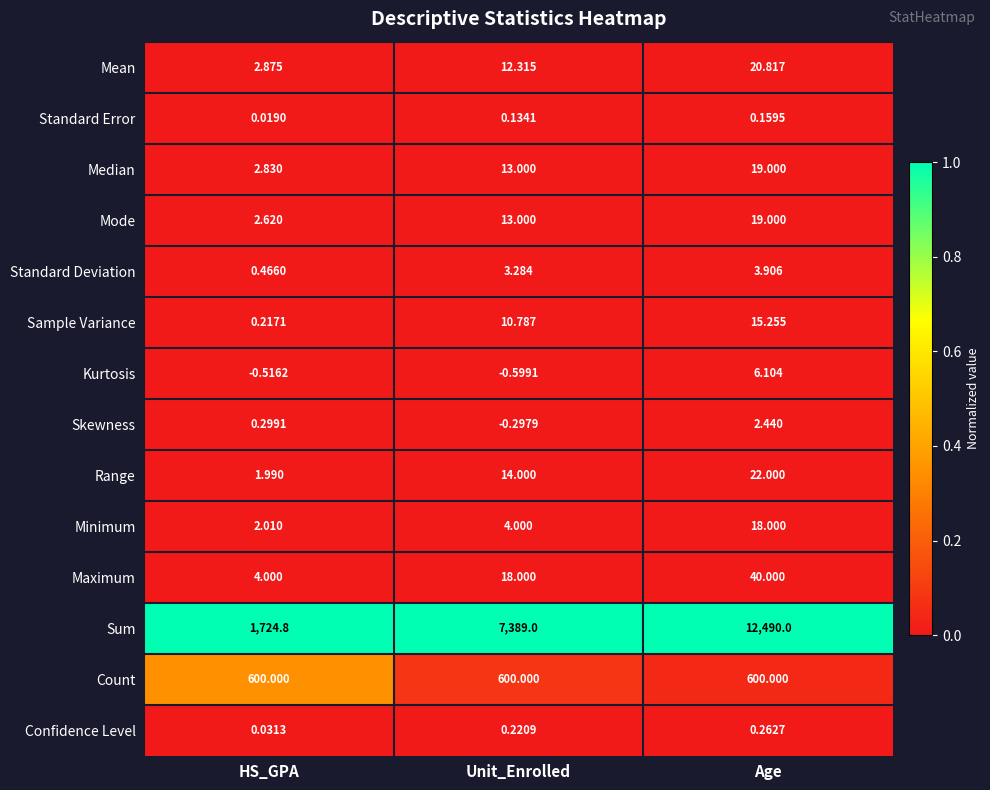

List the labels in order of Kurtosis value, smallest first.

Unit_Enrolled, HS_GPA, Age